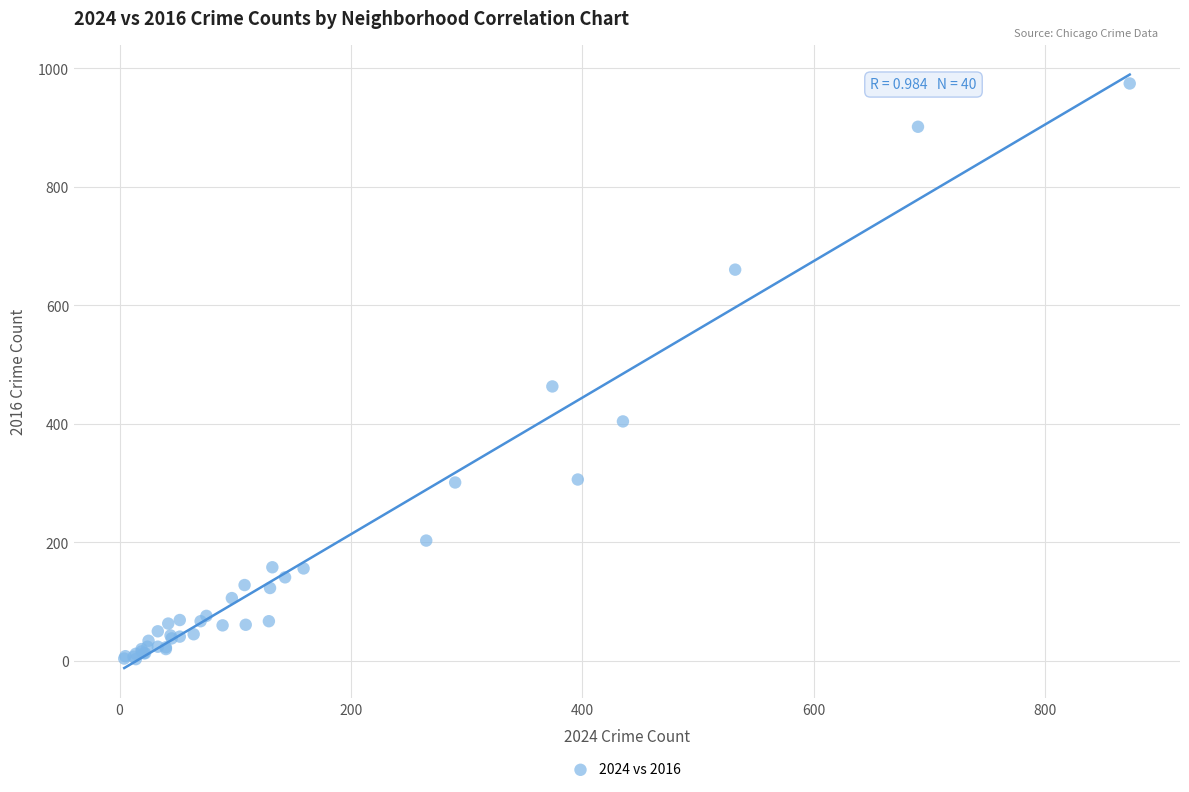

What Y value in the scatter plot is closest to 488?

463